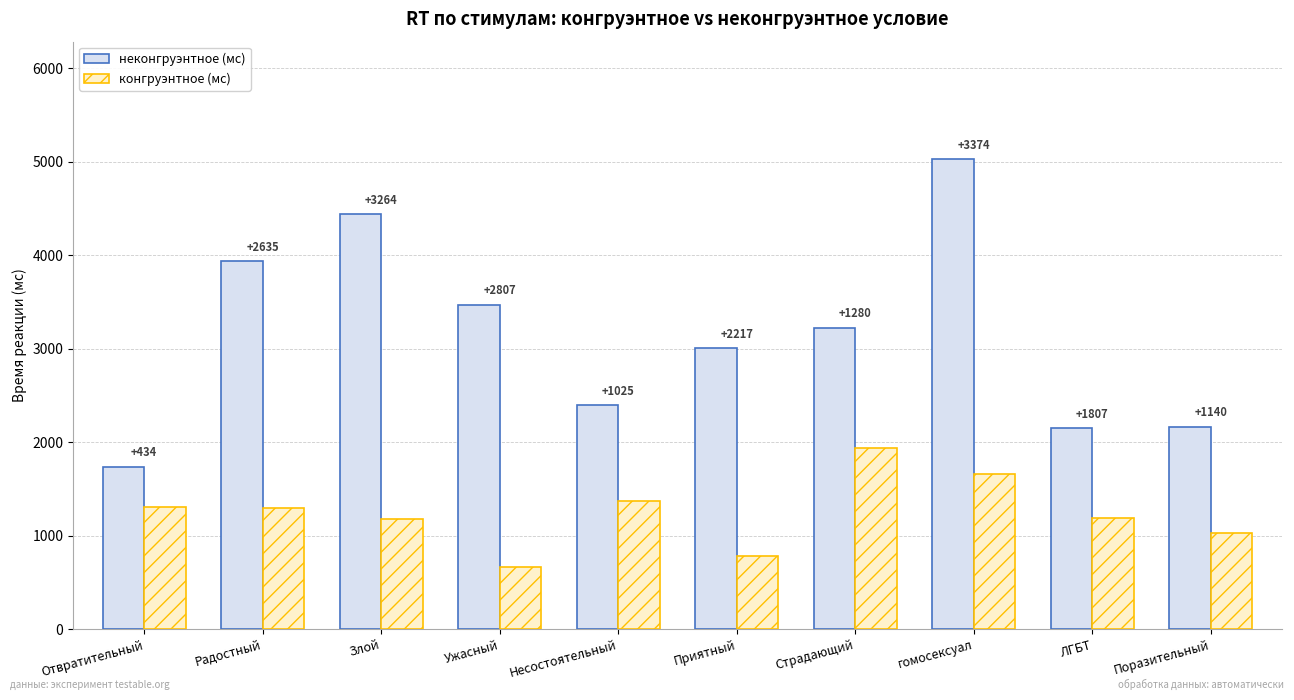

What are all the series names shown in the legend?

неконгруэнтное (мс), конгруэнтное (мс)